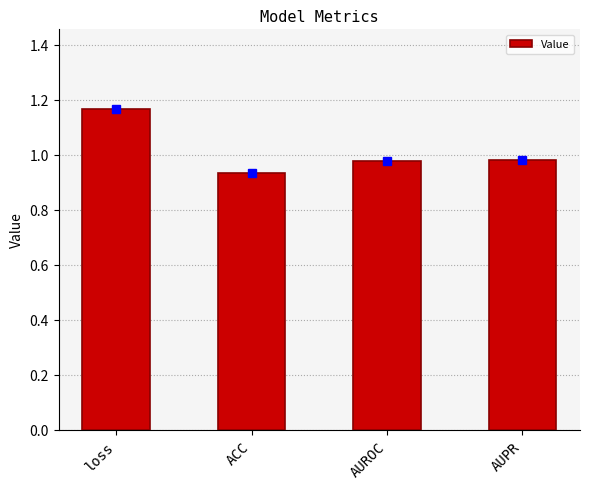

What position from the left is ACC?

2